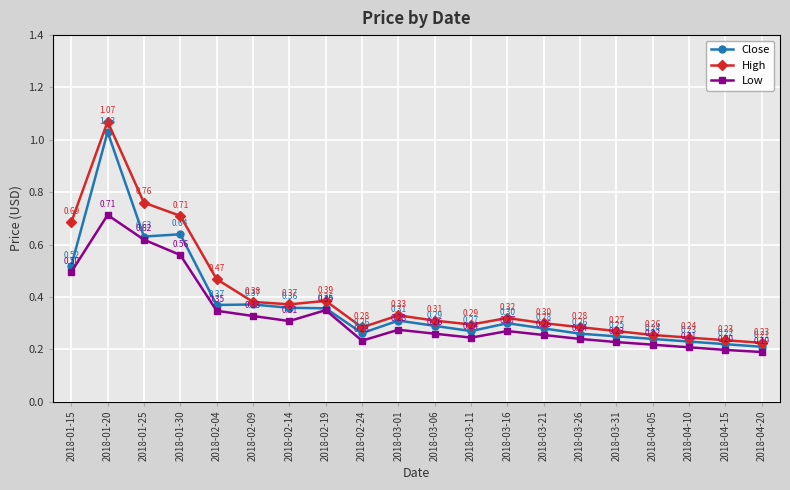

What is the lowest value of the Low series?

0.2